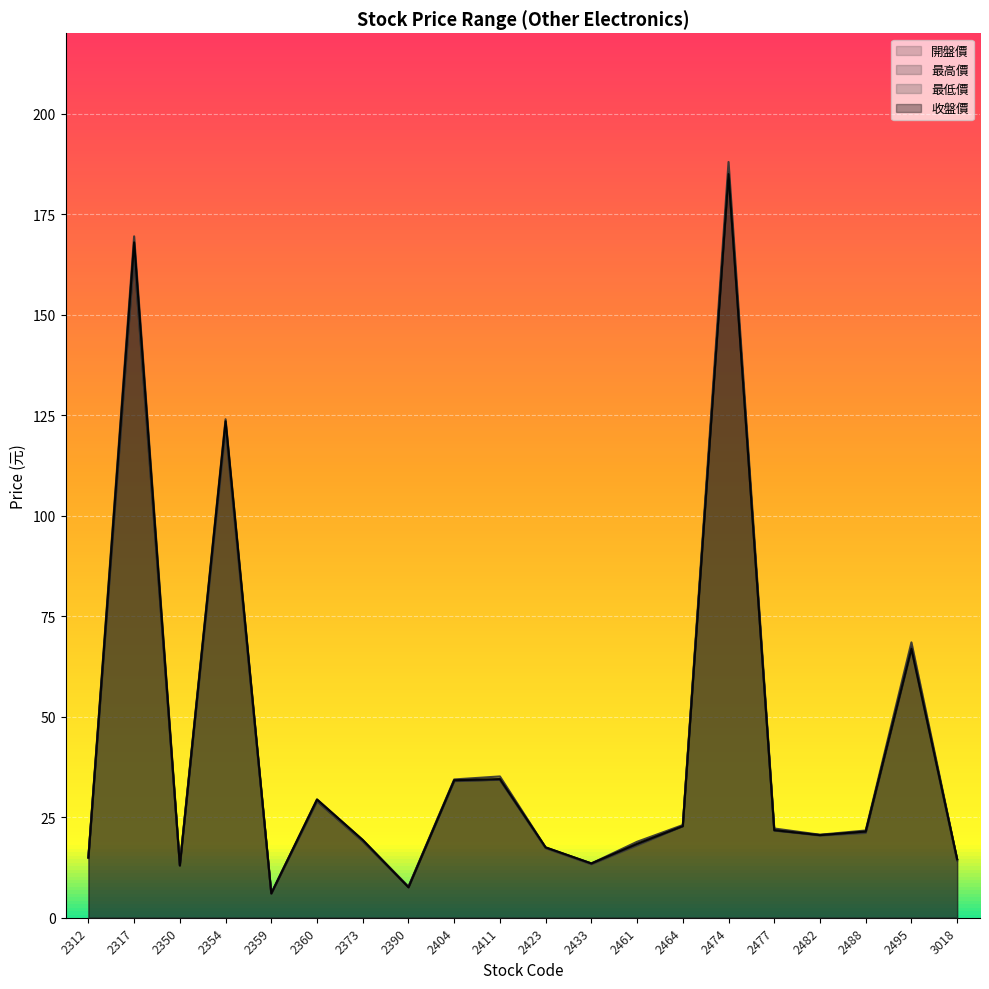

What is the sum of the 最低價 values at 2423 and 2312?

32.1